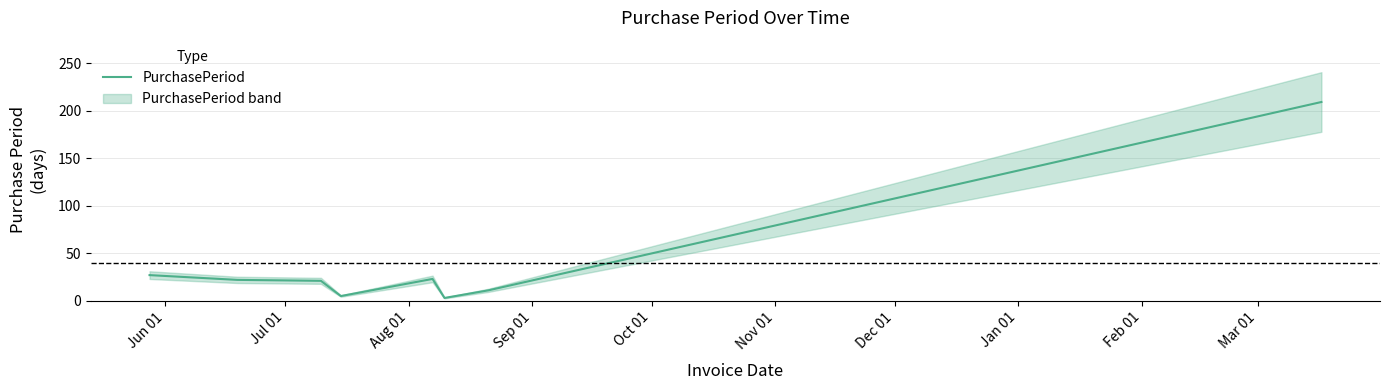

How many values are below 22?

4